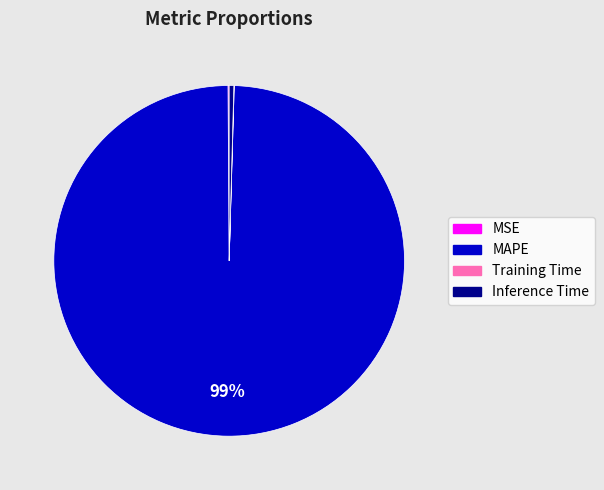

To the nearest percent, what is the combined percentage of MAPE and Inference Time?

100%